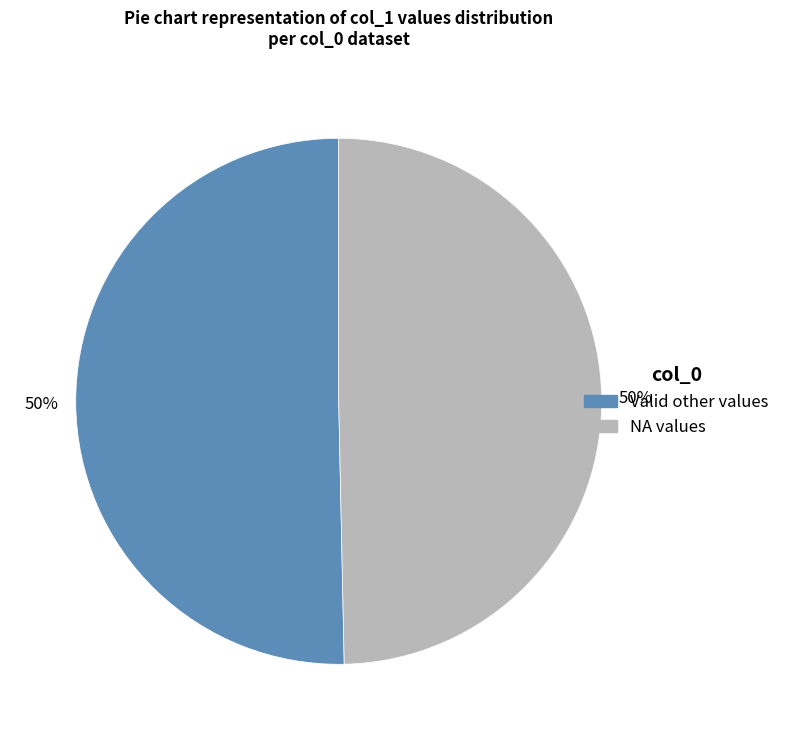

To the nearest percent, what is the average slice percentage?

50%